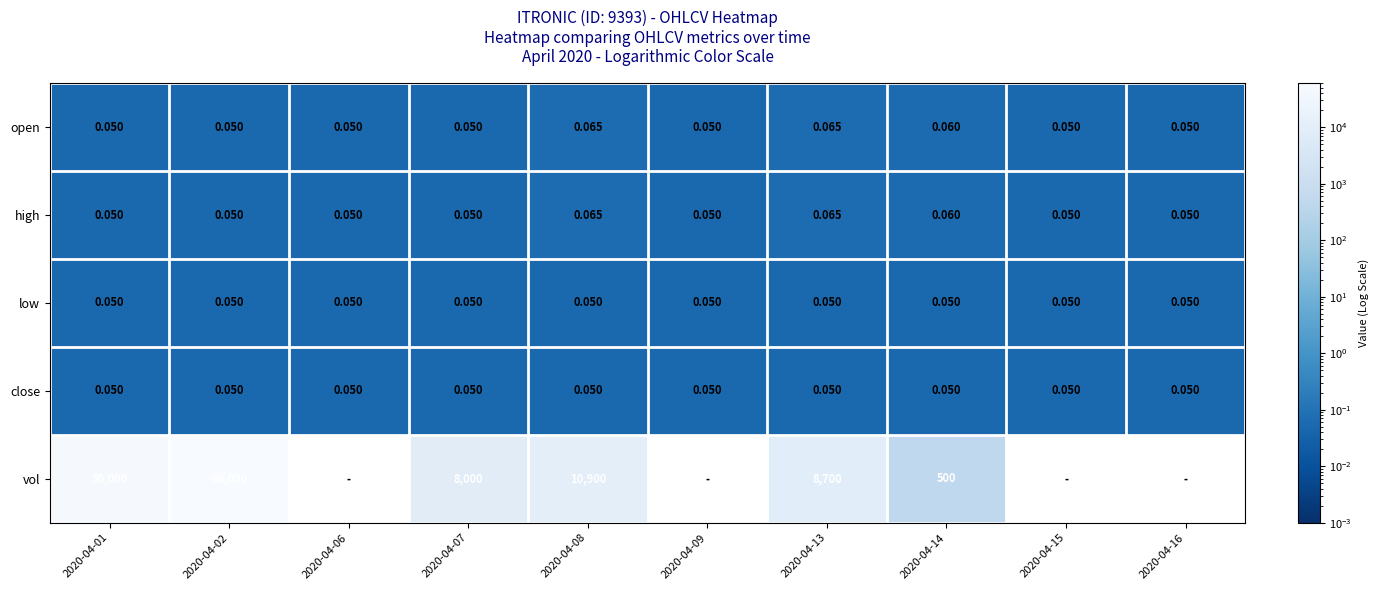

Is the value of vol at 2020-04-13 greater than the value of high at 2020-04-07?

Yes